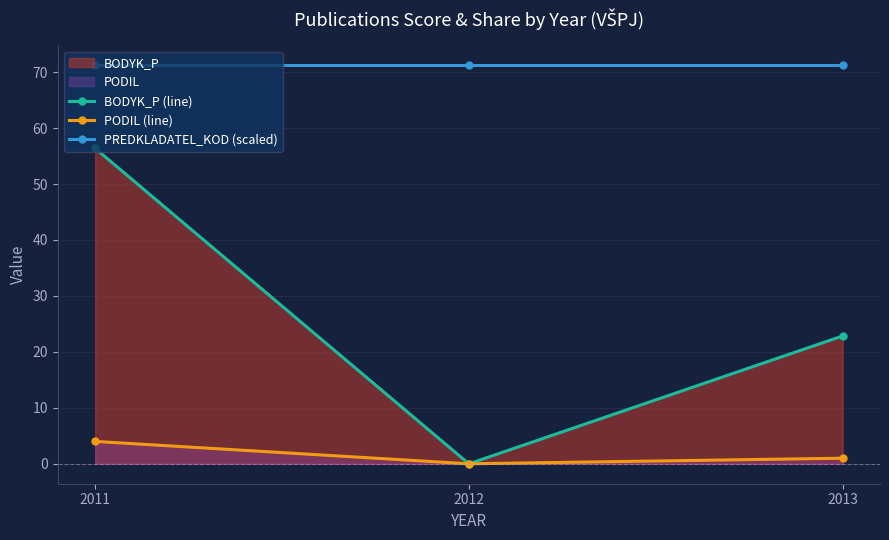

Which series changed the most between 2011 and 2013?

BODYK_P (line)